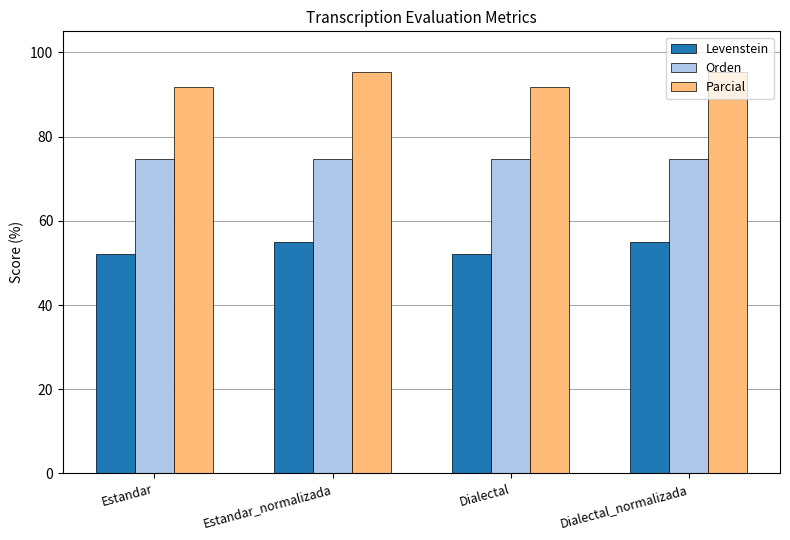

How many series are shown in this chart?

3